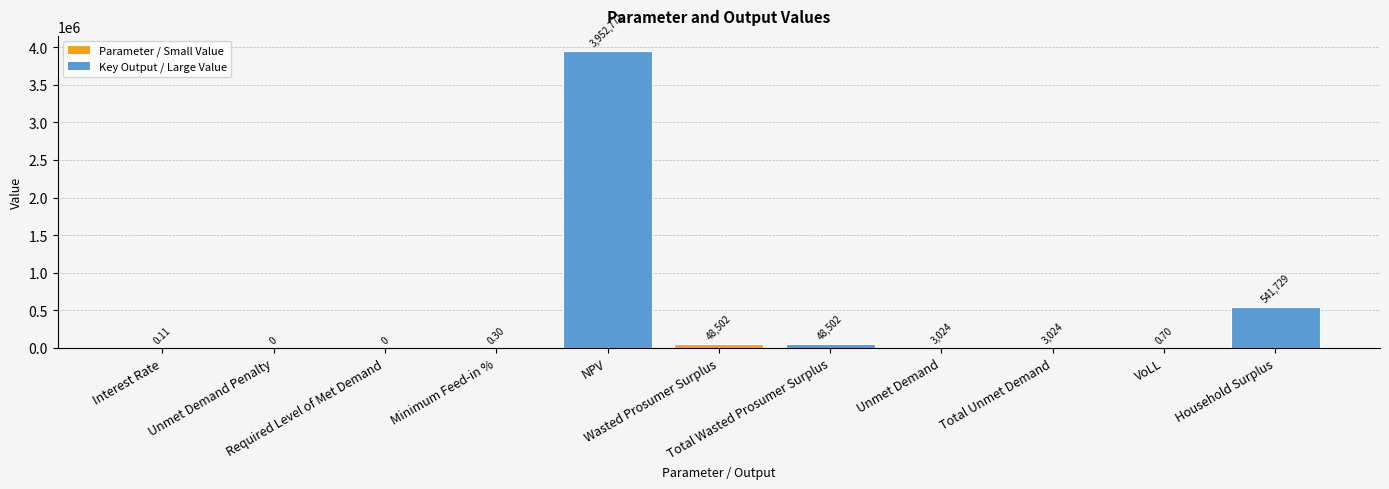

What is the average value?

417959.4